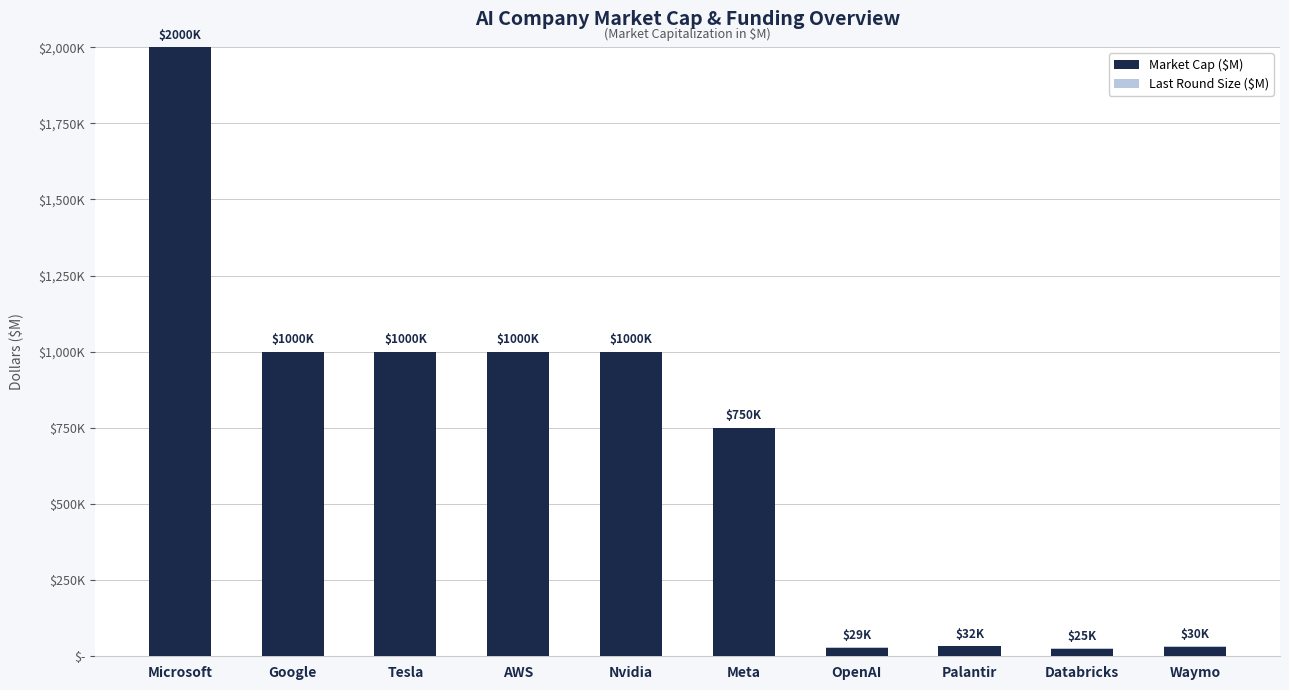

Are the bars grouped side by side (vs. stacked)?

No